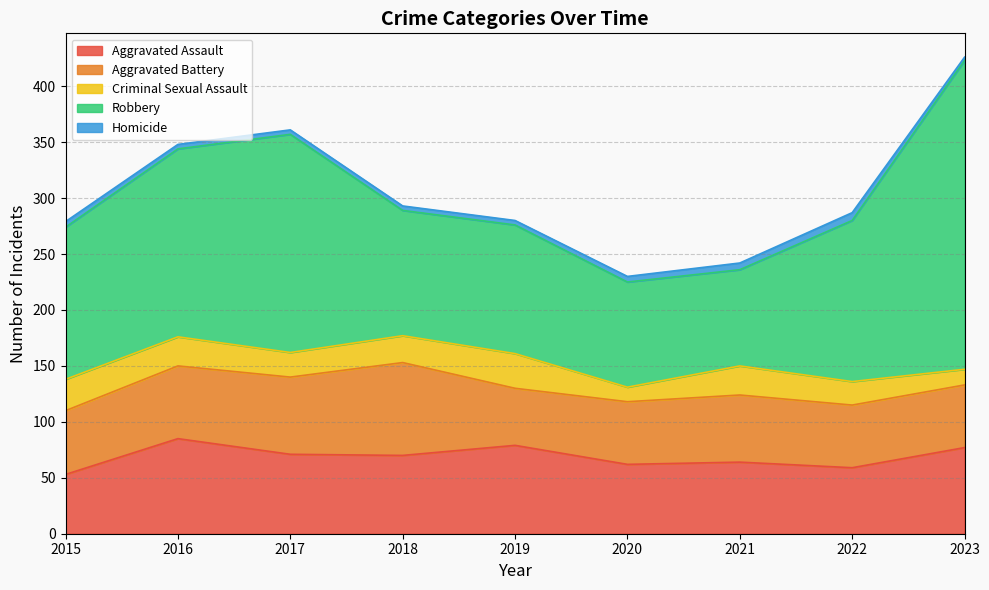

How many interior local peaks does the Aggravated Battery series have?

2